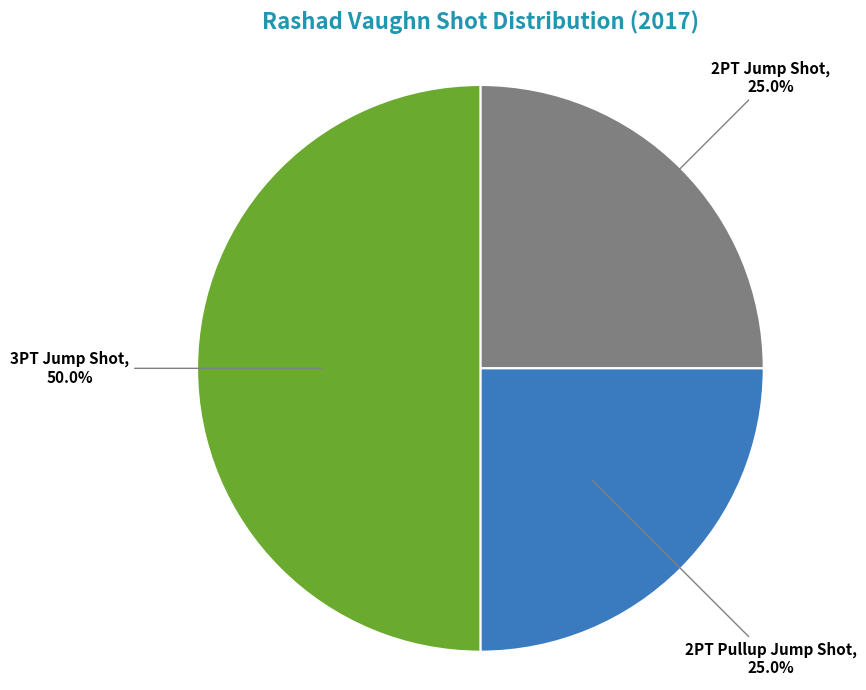

To the nearest percent, what percentage of the pie is 2PT Jump Shot?

25%